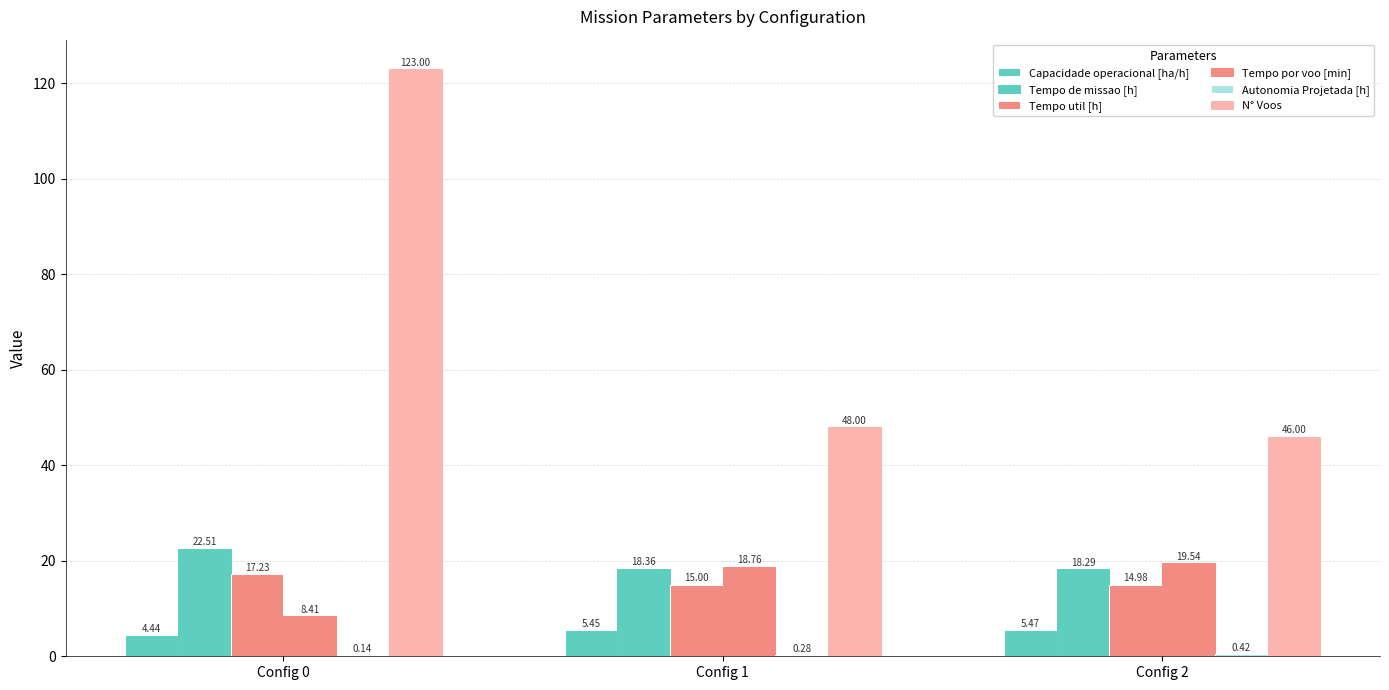

Are the bars grouped side by side (vs. stacked)?

Yes